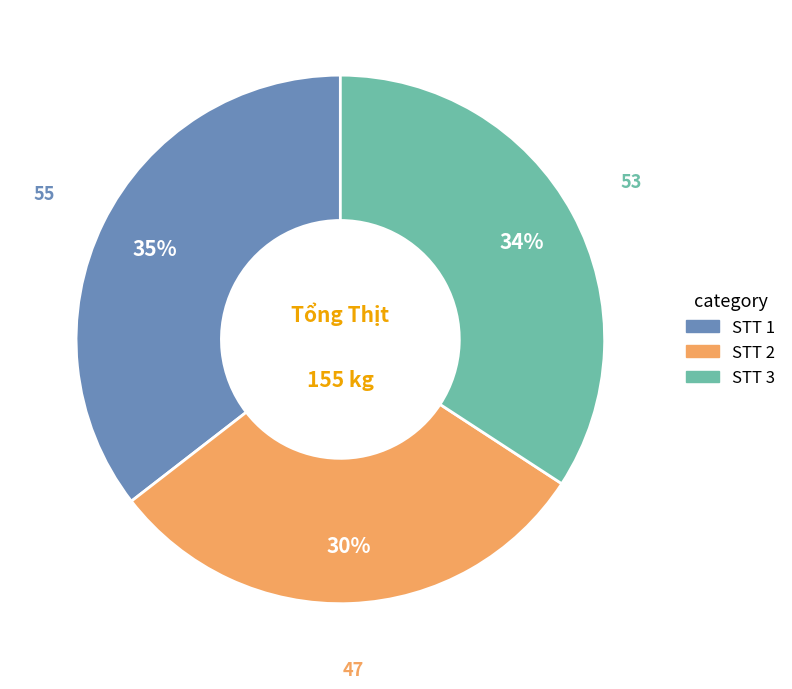

How many segments does this pie chart have?

3